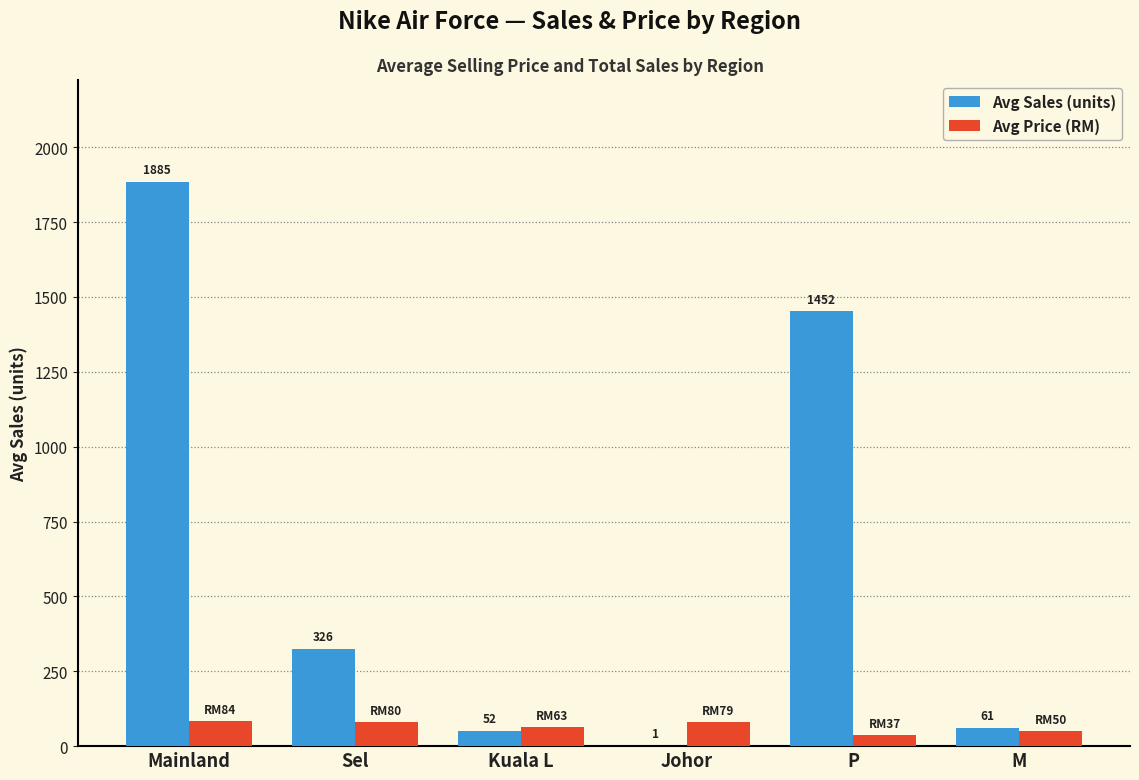

The value of Avg Sales (units) at Sel is 326. True or false?

True